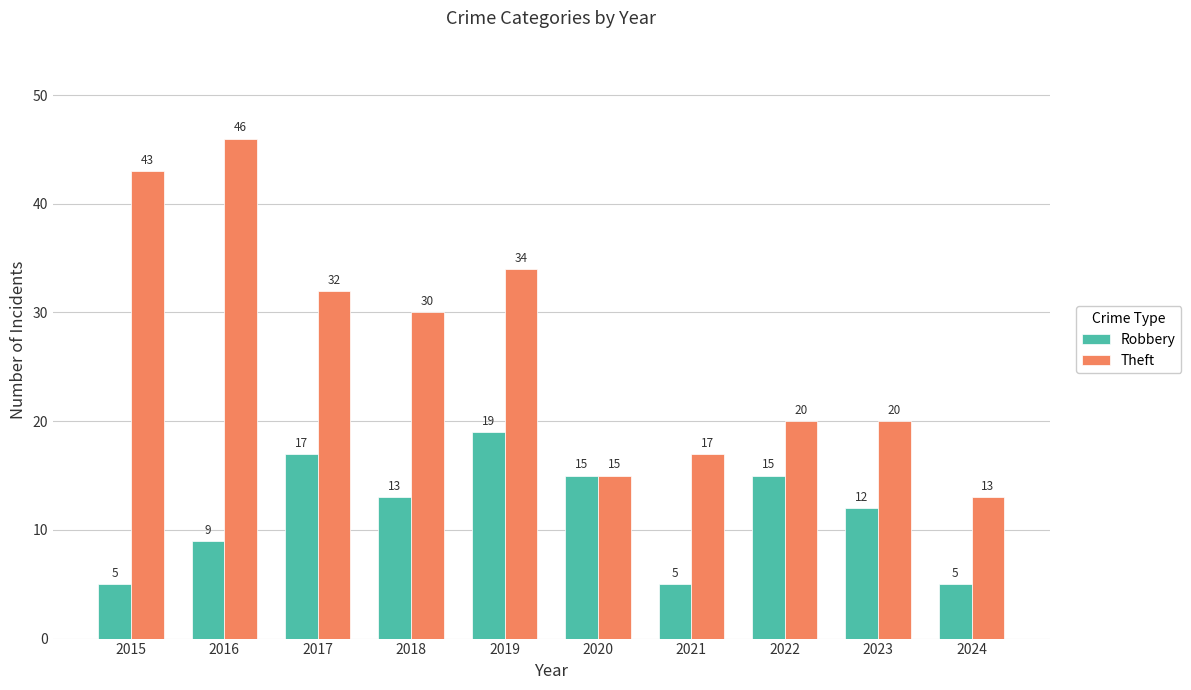

Reading left to right, list all the values displayed in this chart.

Robbery: 2015=5	2016=9	2017=17	2018=13	2019=19	2020=15	2021=5	2022=15	2023=12	2024=5
Theft: 2015=43	2016=46	2017=32	2018=30	2019=34	2020=15	2021=17	2022=20	2023=20	2024=13